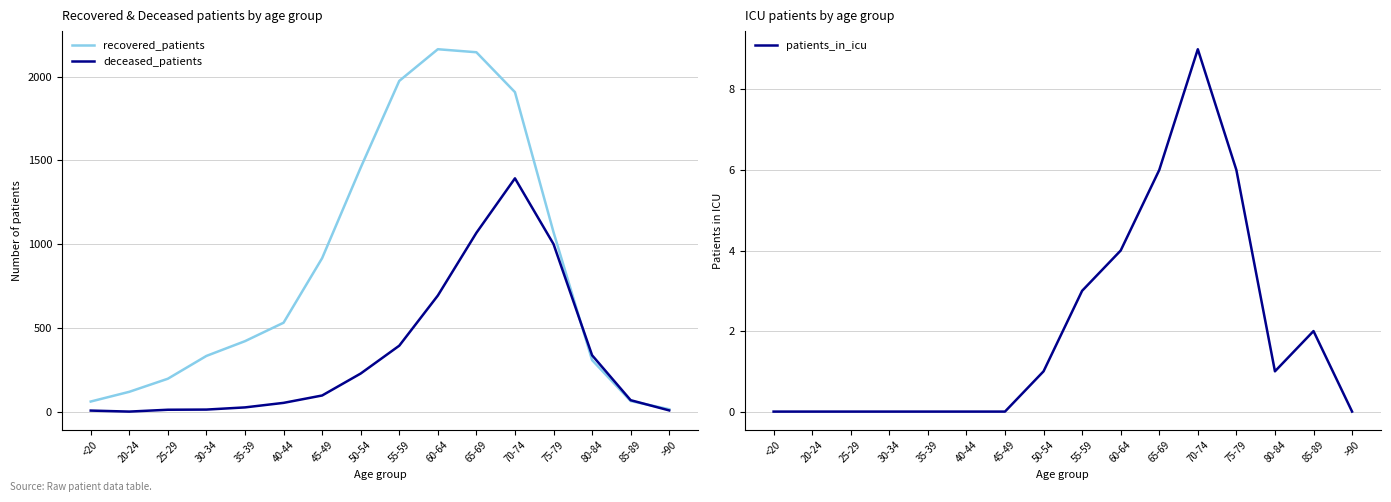

What are all the series names shown in the legend?

recovered_patients, deceased_patients, patients_in_icu